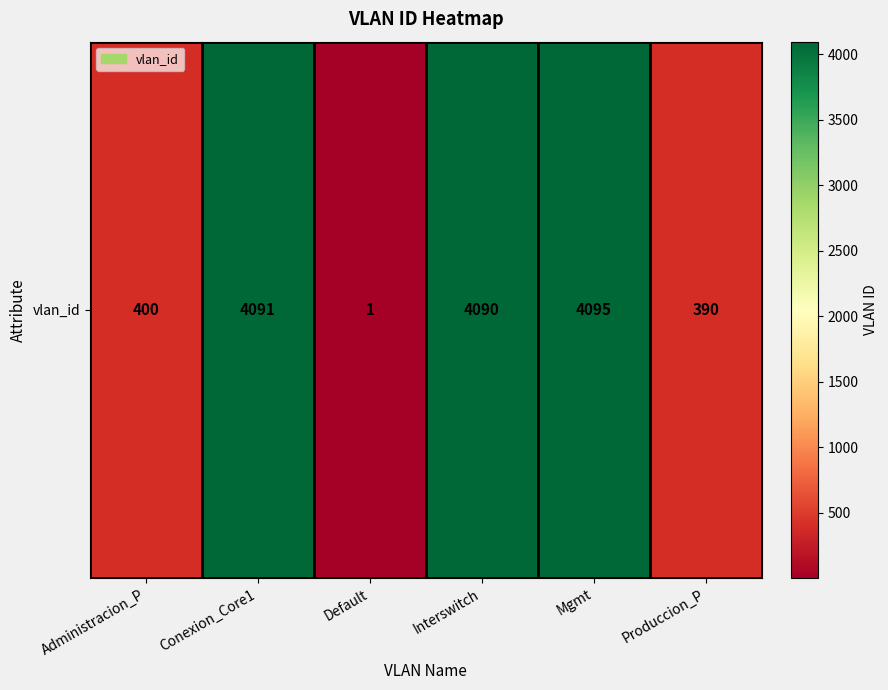

List the labels in order of value, smallest first.

Default, Produccion_P, Administracion_P, Interswitch, Conexion_Core1, Mgmt